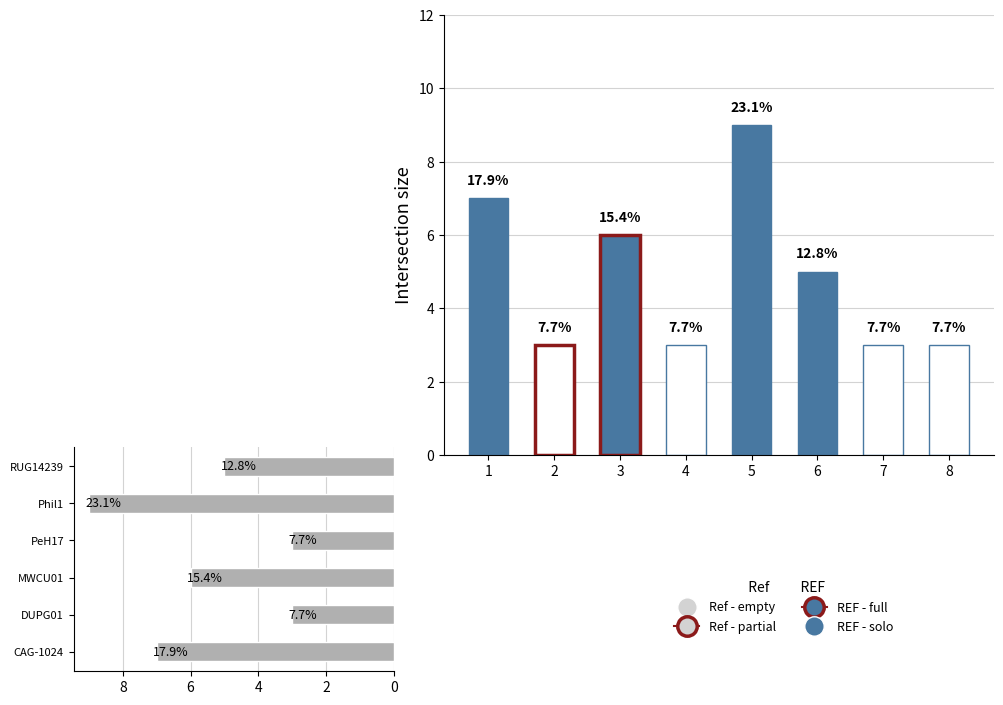

The g__PeH17 series shows 1 at 13. True or false?

False